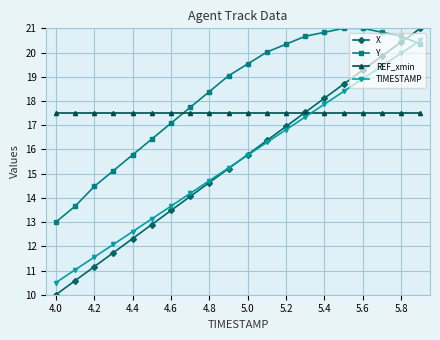

What is the highest value of the X series?

21.0